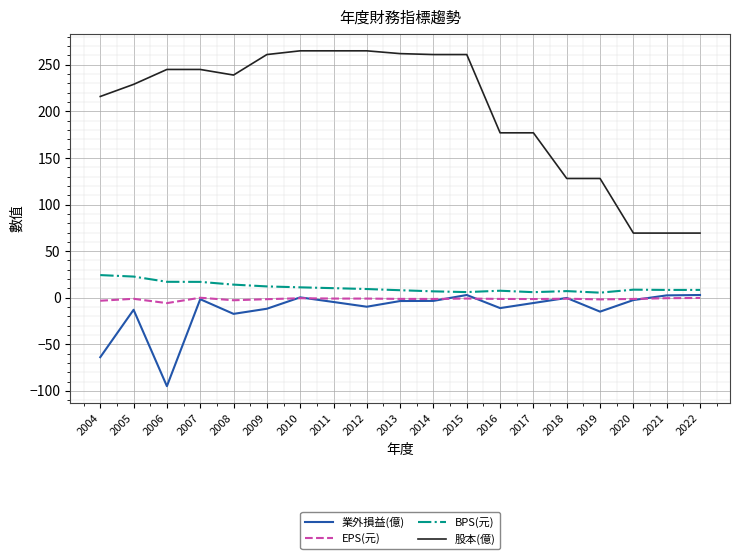

Does the chart have visible grid lines?

Yes